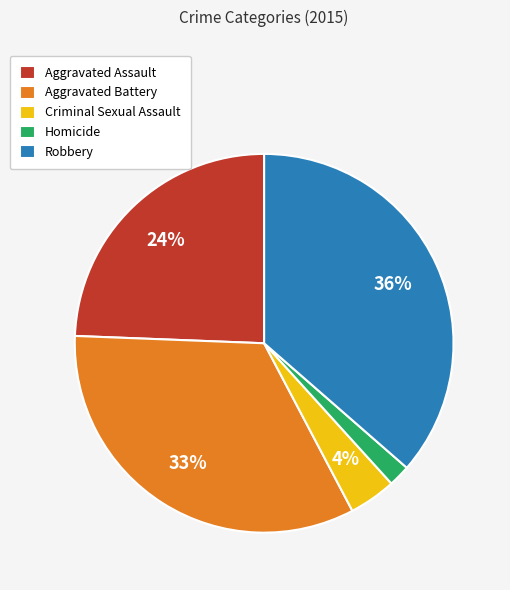

How many slices are in this pie chart?

5